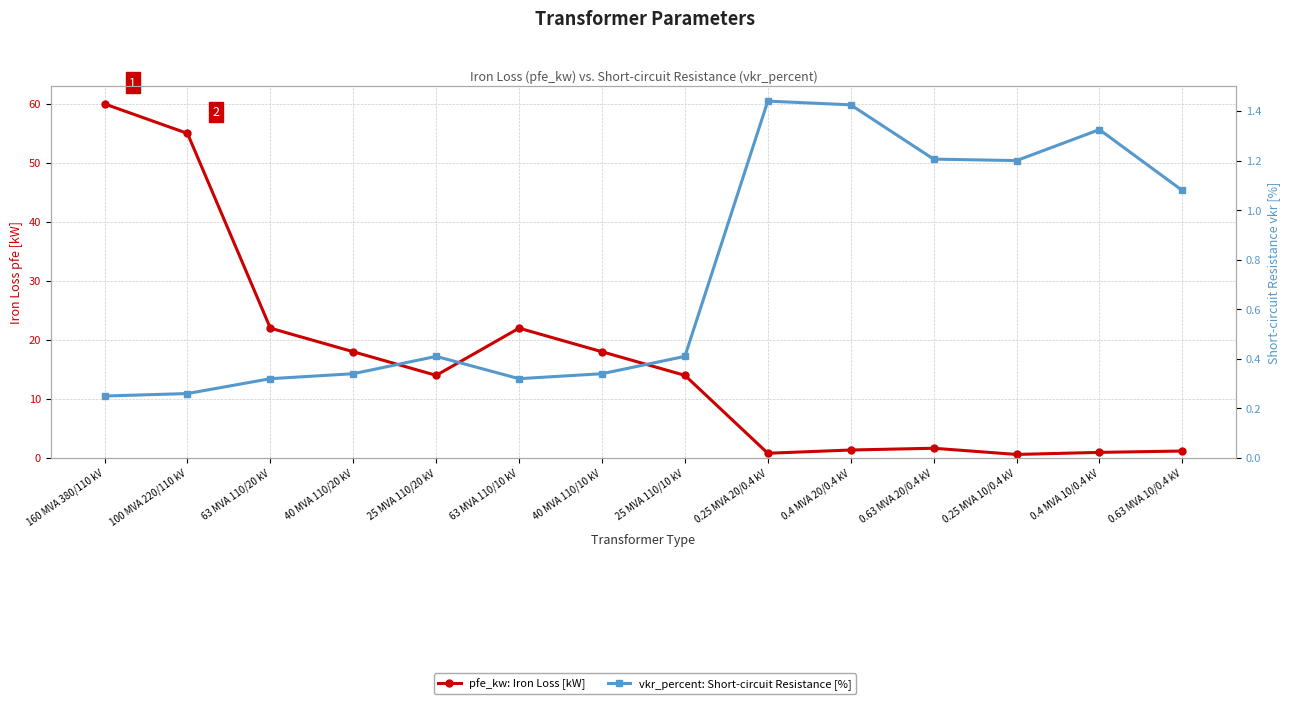

Reading left to right, transcribe all the data shown in this chart.

pfe_kw: Iron Loss [kW]: 160 MVA 380/110 kV=60.0	100 MVA 220/110 kV=55.0	63 MVA 110/20 kV=22.0	40 MVA 110/20 kV=18.0	25 MVA 110/20 kV=14.0	63 MVA 110/10 kV=22.0	40 MVA 110/10 kV=18.0	25 MVA 110/10 kV=14.0	0.25 MVA 20/0.4 kV=0.8	0.4 MVA 20/0.4 kV=1.4	0.63 MVA 20/0.4 kV=1.6	0.25 MVA 10/0.4 kV=0.6	0.4 MVA 10/0.4 kV=0.9	0.63 MVA 10/0.4 kV=1.2
vkr_percent: Short-circuit Resistance [%]: 160 MVA 380/110 kV=0.2	100 MVA 220/110 kV=0.3	63 MVA 110/20 kV=0.3	40 MVA 110/20 kV=0.3	25 MVA 110/20 kV=0.4	63 MVA 110/10 kV=0.3	40 MVA 110/10 kV=0.3	25 MVA 110/10 kV=0.4	0.25 MVA 20/0.4 kV=1.4	0.4 MVA 20/0.4 kV=1.4	0.63 MVA 20/0.4 kV=1.2	0.25 MVA 10/0.4 kV=1.2	0.4 MVA 10/0.4 kV=1.3	0.63 MVA 10/0.4 kV=1.1